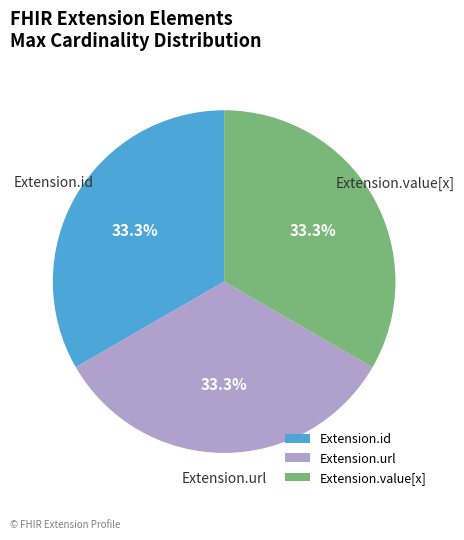

Count the number of slices in the pie.

3